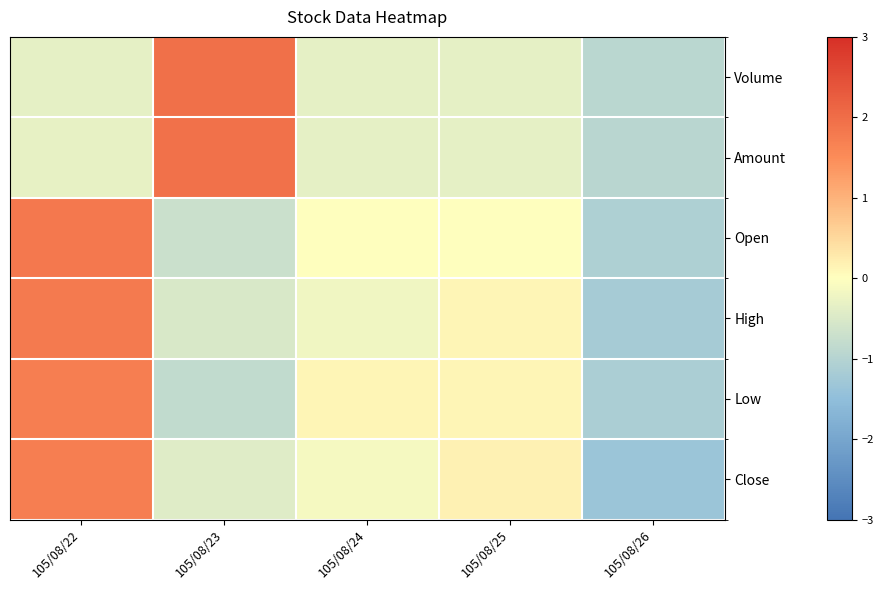

What is the spread (max minus min) of values at 105/08/23?

2.8